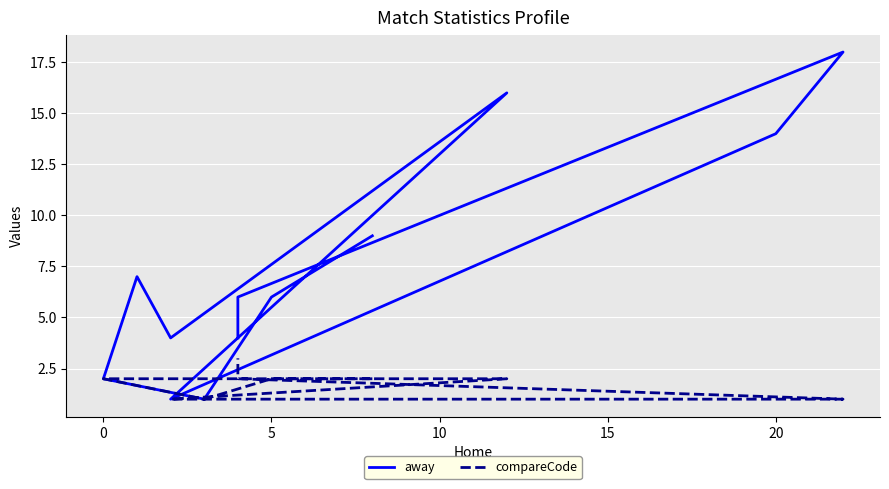

What is the label of the 9th point from the left?

20